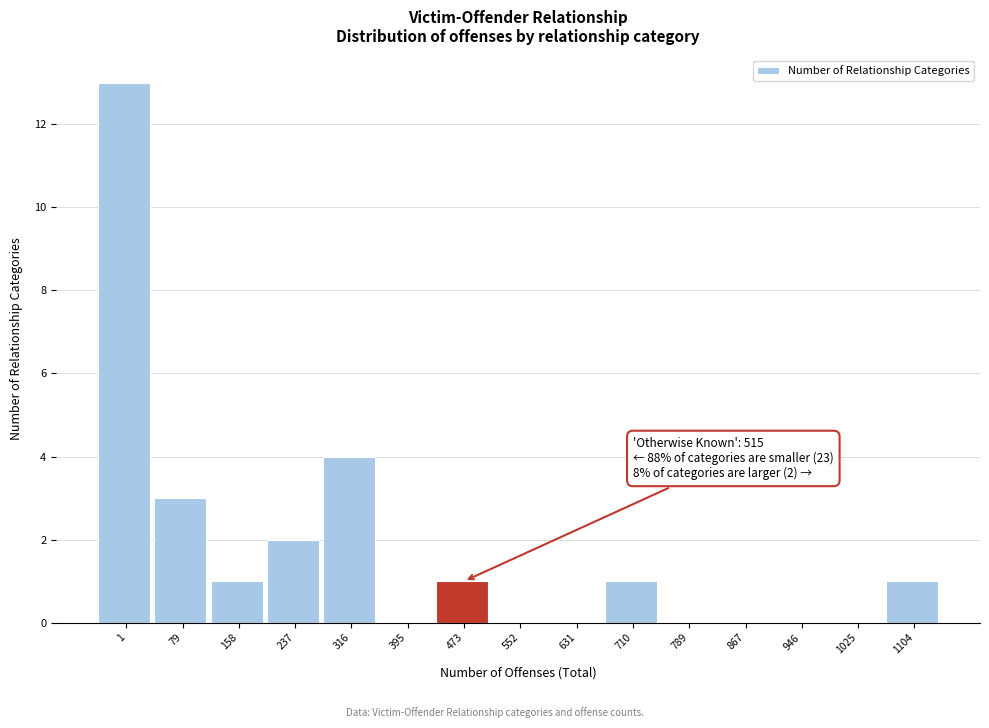

Reading left to right, list all the values displayed in this chart.

1=13	79=3	158=1	237=2	316=4	395=0	473=1	552=0	631=0	710=1	789=0	867=0	946=0	1025=0	1104=1